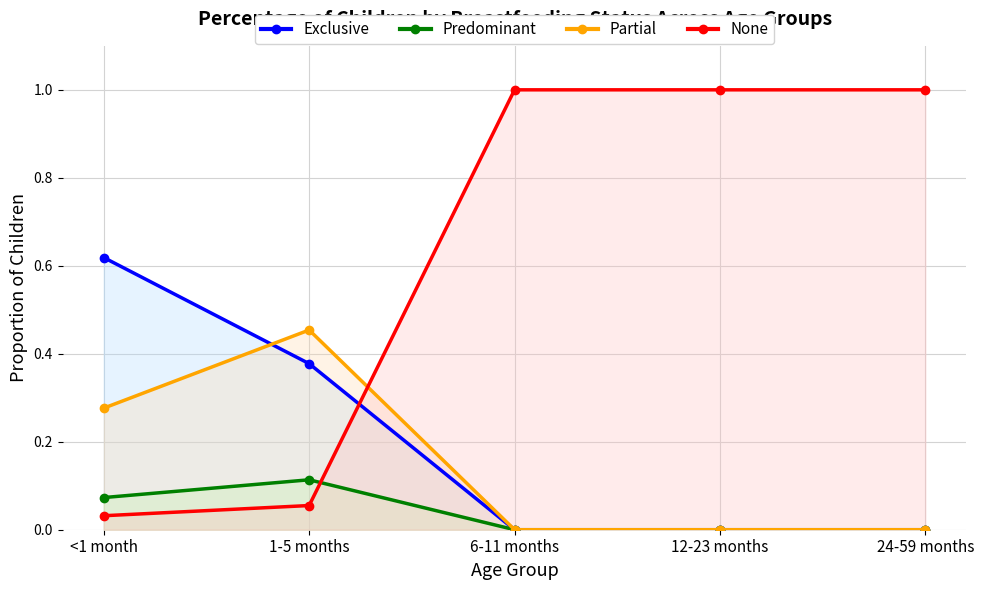

What are all the series names shown in the legend?

Exclusive, Predominant, Partial, None